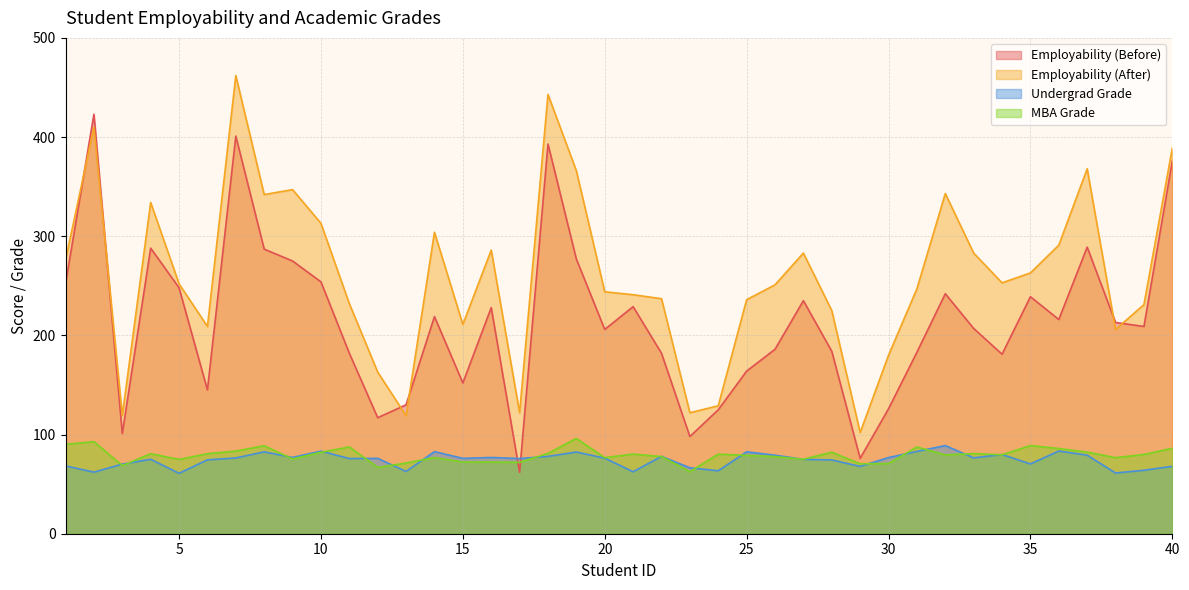

Reading left to right, what are all the values shown in this chart?

Employability (Before): 252.0	423.0	101.0	288.0	248.0	145.0	401.0	287.0	275.0	254.0	182.0	117.0	130.0	219.0	152.0	228.0	62.0	393.0	277.0	206.0	229.0	182.0	98.0	125.0	164.0	186.0	235.0	184.0	76.0	126.0	183.0	242.0	207.0	181.0	239.0	216.0	289.0	213.0	209.0	376.0
Employability (After): 276.0	410.0	119.0	334.0	252.0	209.0	462.0	342.0	347.0	313.0	232.0	163.0	119.0	304.0	211.0	286.0	122.0	443.0	366.0	244.0	241.0	237.0	122.0	129.0	236.0	251.0	283.0	225.0	102.0	180.0	247.0	343.0	283.0	253.0	263.0	291.0	368.0	206.0	231.0	389.0
Undergrad Grade: 68.4	62.1	70.2	75.1	60.9	74.5	76.4	82.6	76.9	83.3	75.8	76.0	62.8	82.8	76.0	76.9	75.8	78.0	82.4	76.2	62.5	78.0	66.5	63.5	82.6	79.2	75.0	74.4	67.9	76.8	83.0	88.9	76.5	79.9	70.4	83.4	79.2	61.2	64.0	68.0
MBA Grade: 90.2	92.8	68.7	80.7	74.9	80.7	83.3	88.7	75.4	82.1	87.5	66.9	71.3	76.8	72.3	72.4	72.0	81.0	96.1	76.7	80.3	77.8	62.6	80.2	79.1	77.8	75.1	82.2	70.5	70.8	87.5	79.5	80.8	79.6	88.9	85.9	82.3	76.7	79.9	86.2